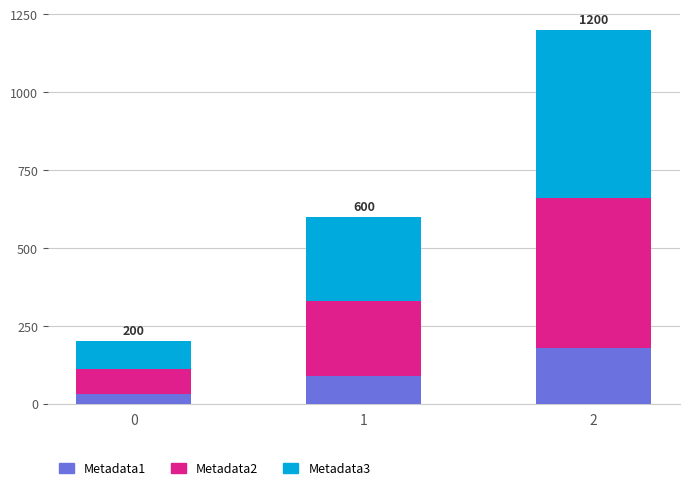

The value of Metadata1 at 2 is 180. True or false?

True